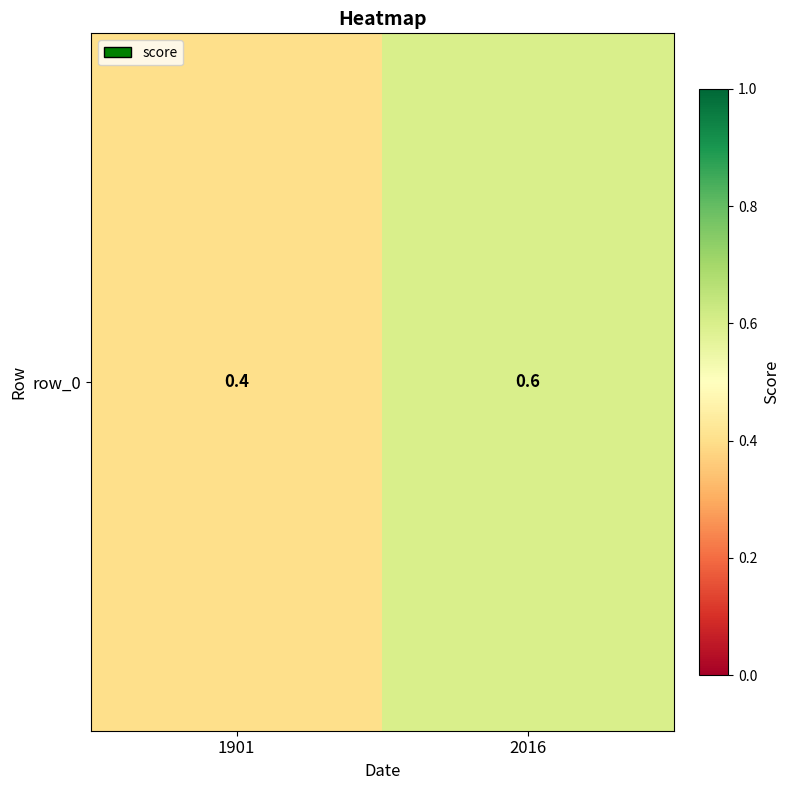

What is the sum of all values?

1.0